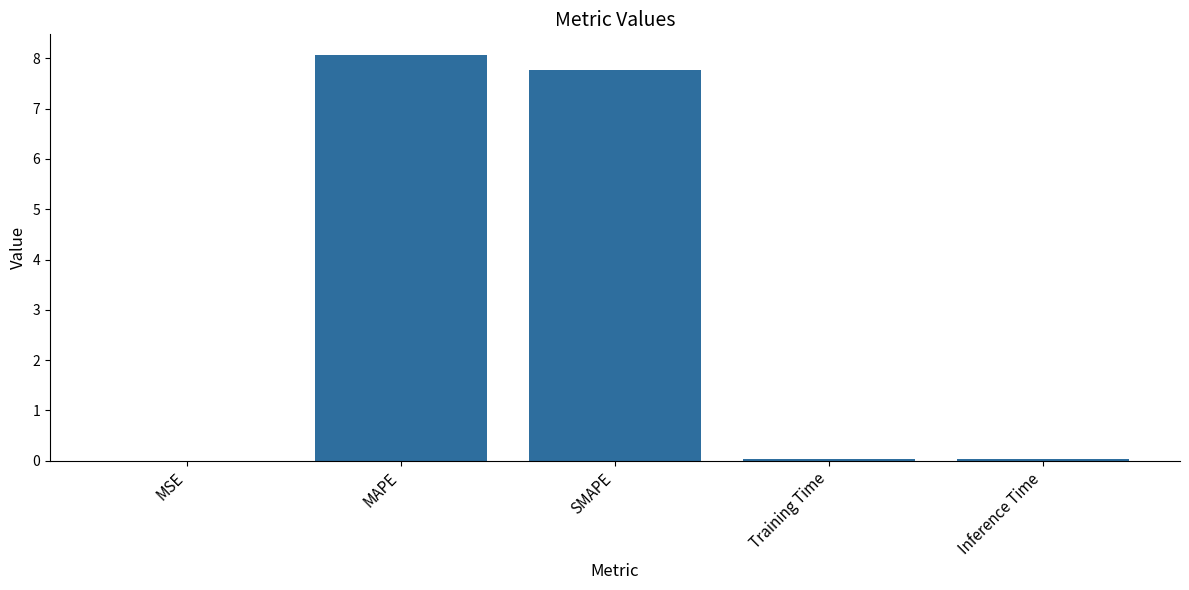

What is the maximum value shown in the chart?

8.1